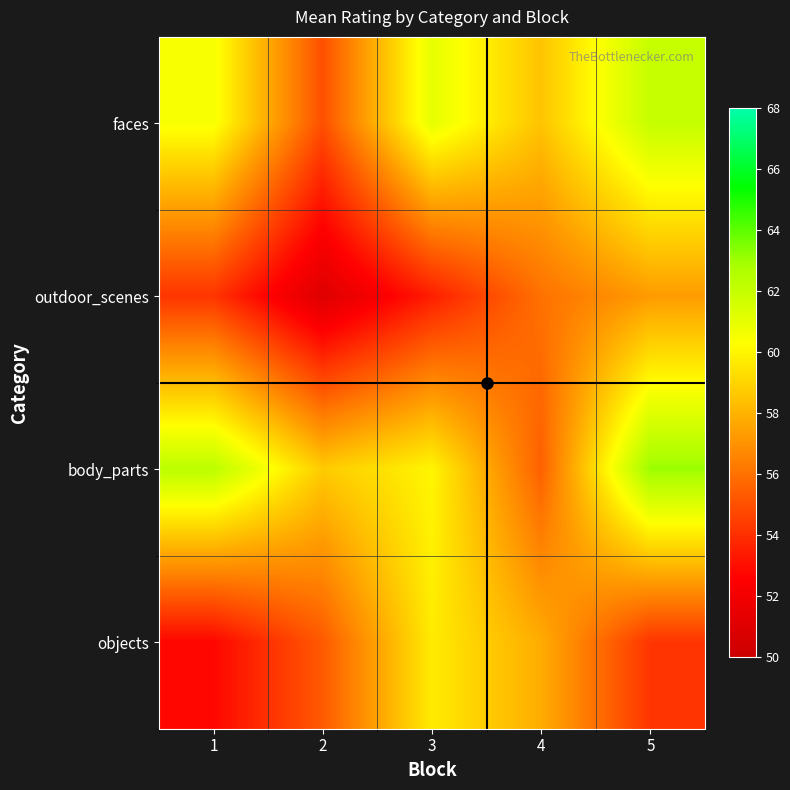

Between 2 and 5, which series saw the biggest shift?

faces